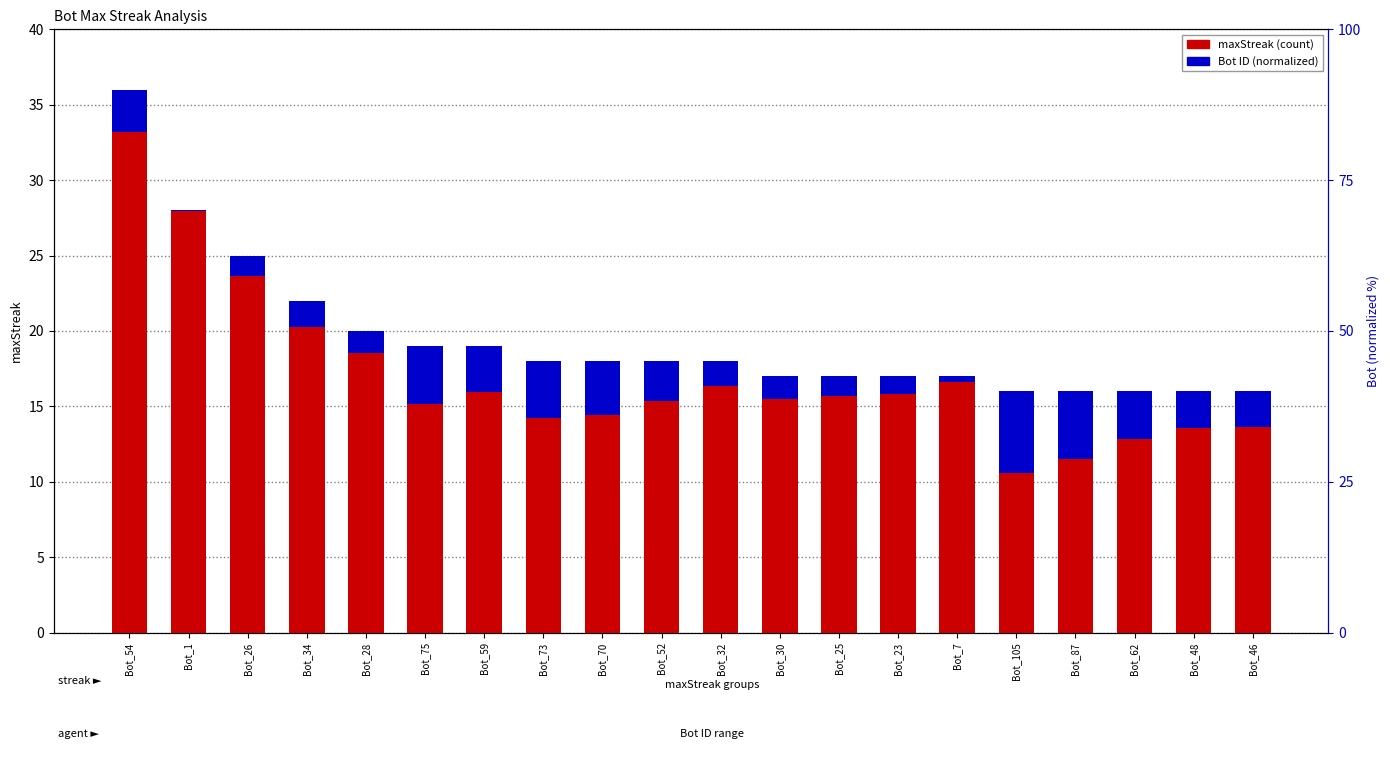

Is it true that the value at Bot_32 is 5?

False